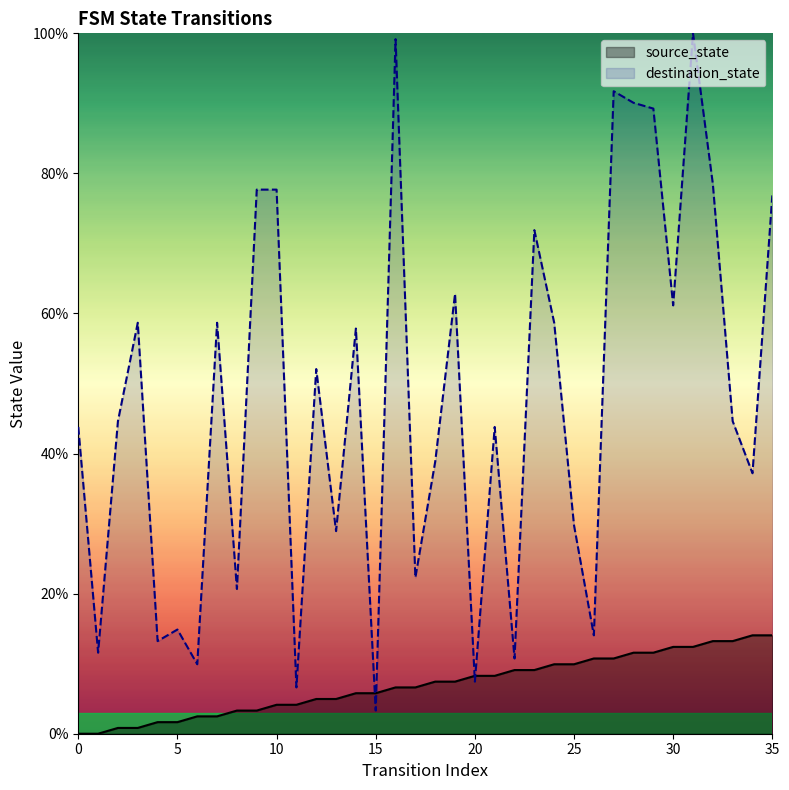

At which label does destination_state reach its peak?

31